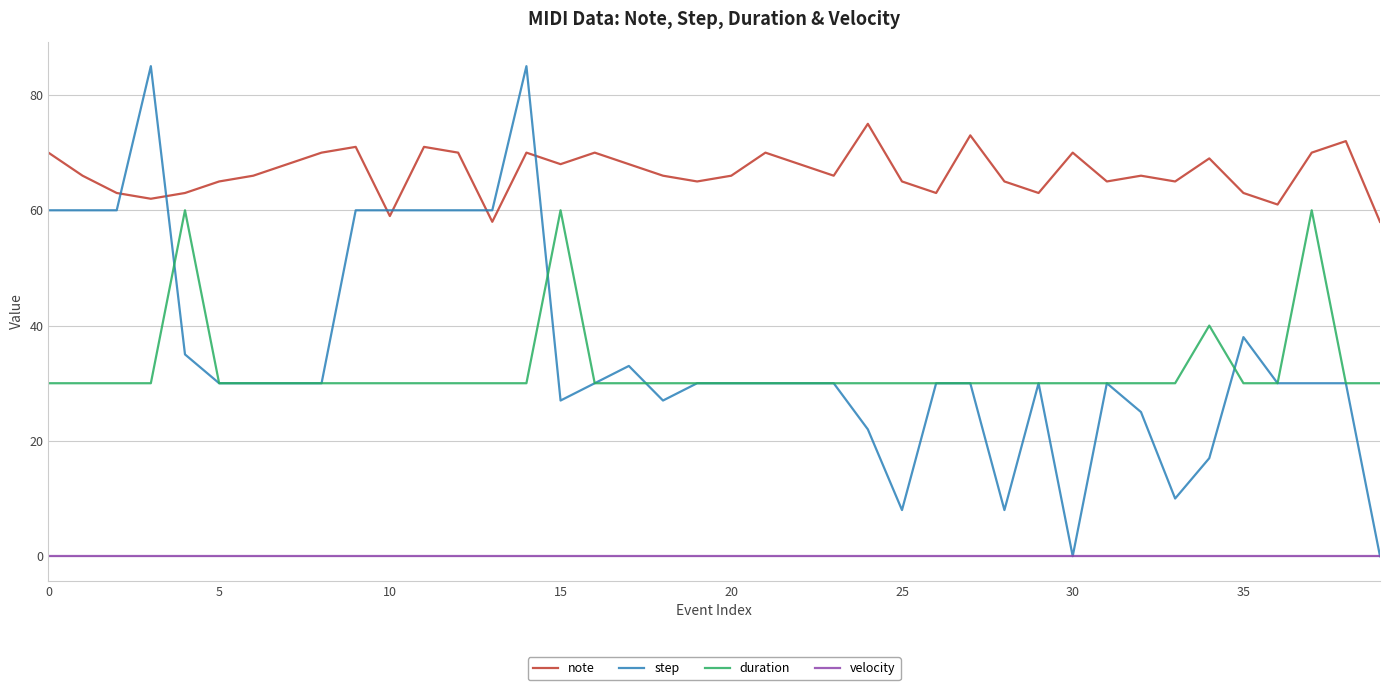

List the series in order of their peak value, highest first.

step, note, duration, velocity